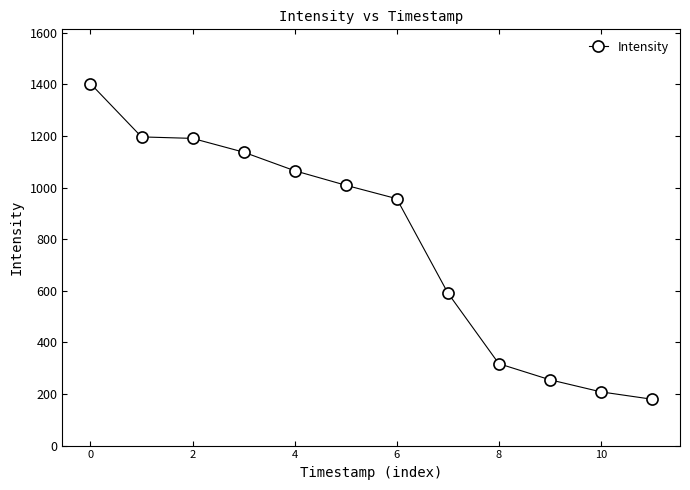

What is the value of the 2nd point from the left?

1196.2